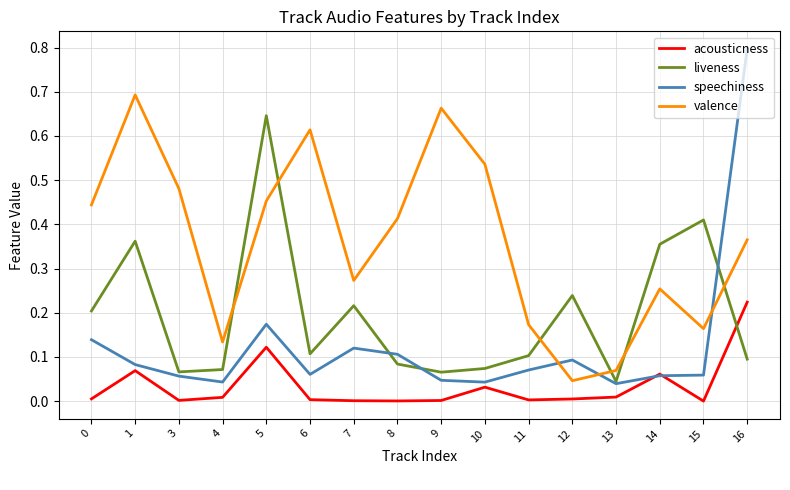

True or false: valence has a value of 0.7 at 0.

False